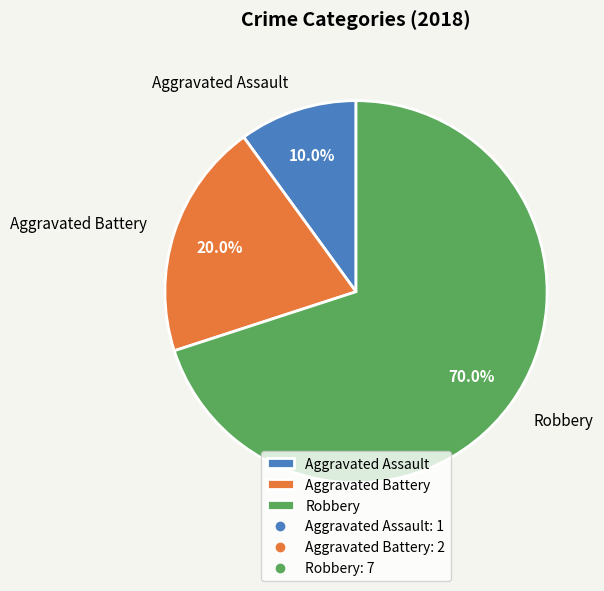

Rank the categories by value from highest to lowest.

Robbery, Aggravated Battery, Aggravated Assault